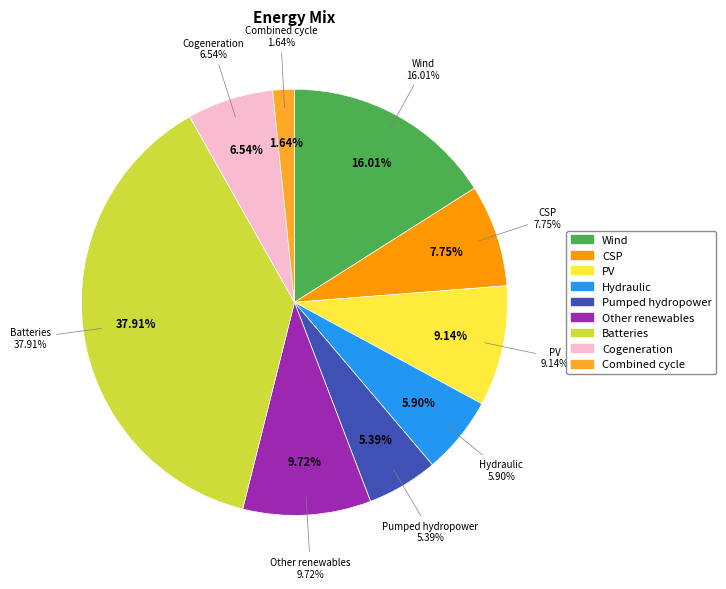

What percentage do 2768 and 1864 together represent?

16.3%